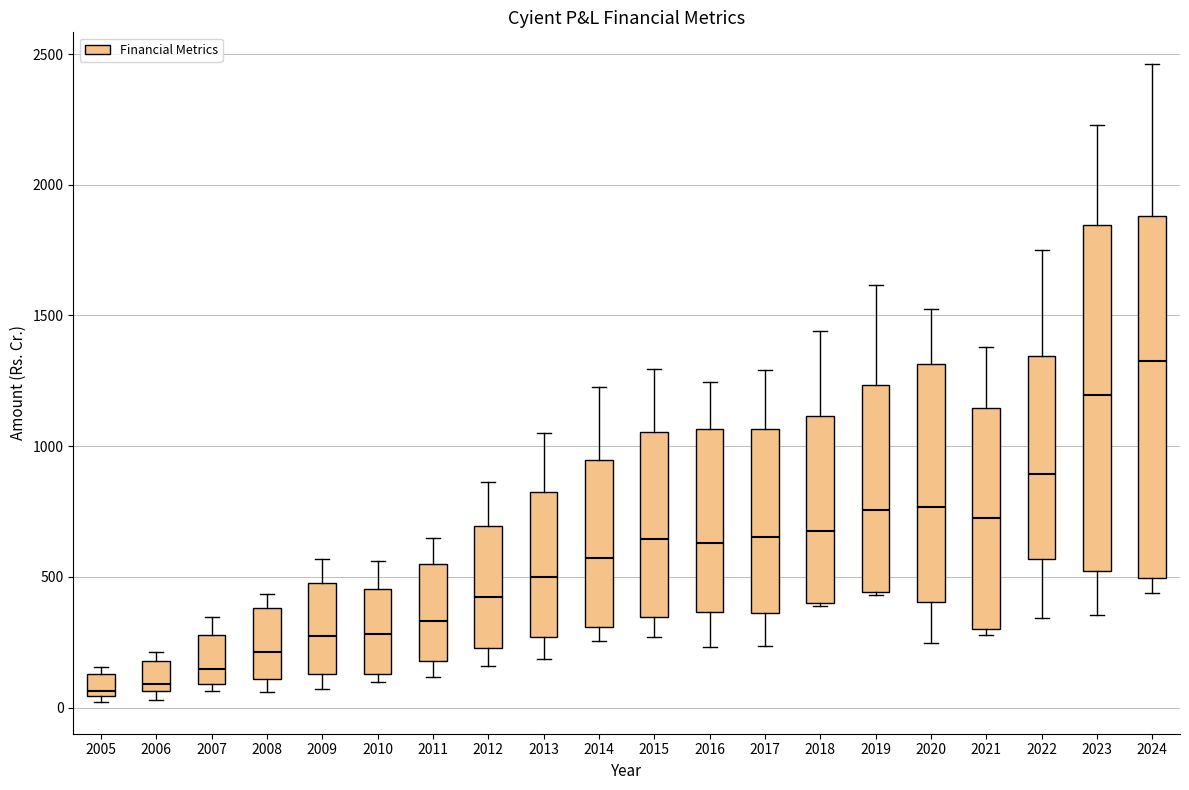

Which box is the tallest, from its lower edge to its upper edge?

2024